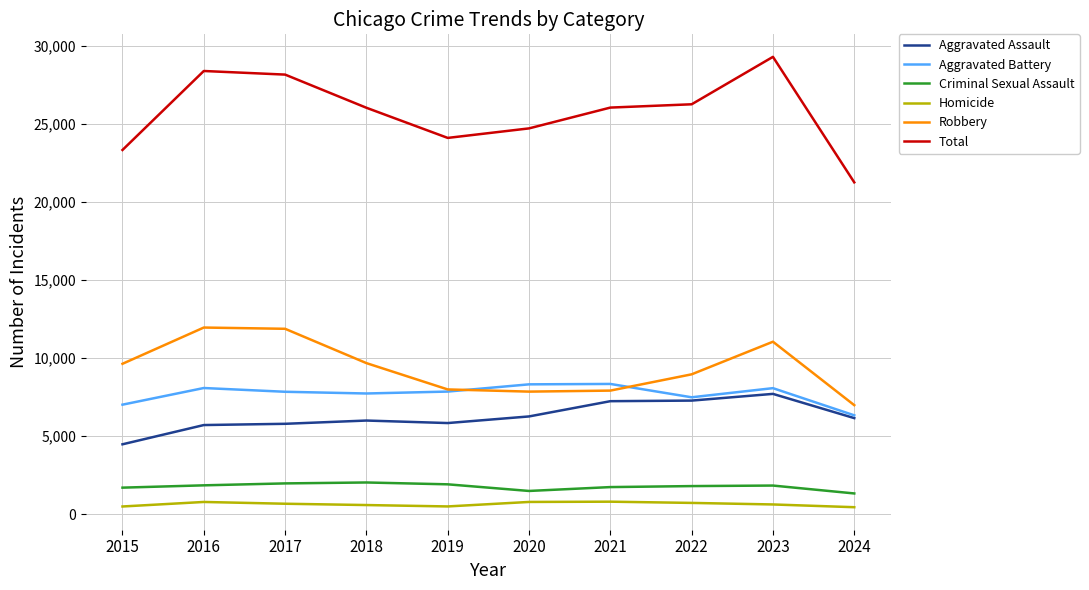

The value of Criminal Sexual Assault at 2020 is 1491. True or false?

True